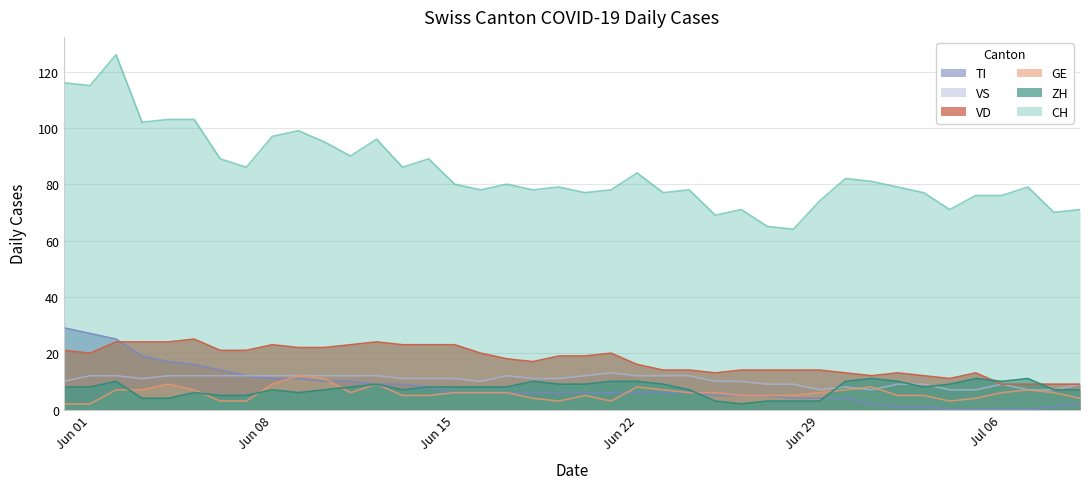

Is it true that VD equals 10 at Jun 08?

False